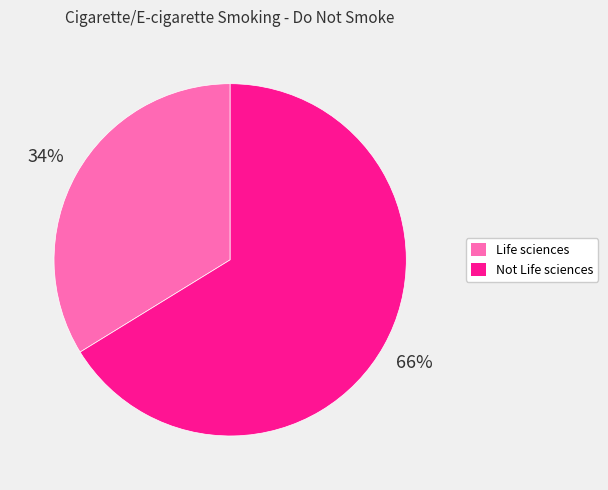

To the nearest percent, what is the average slice percentage?

50%